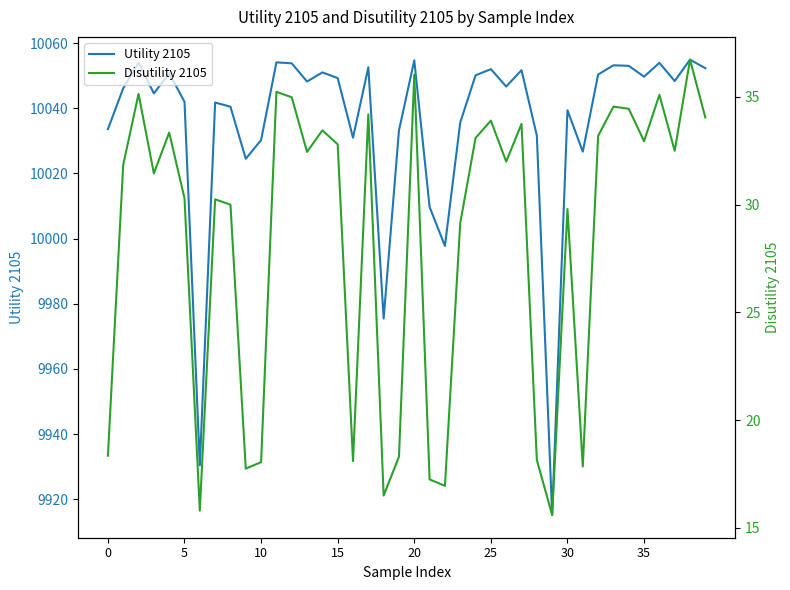

True or false: Disutility 2105 and Utility 2105 cross at least once.

False